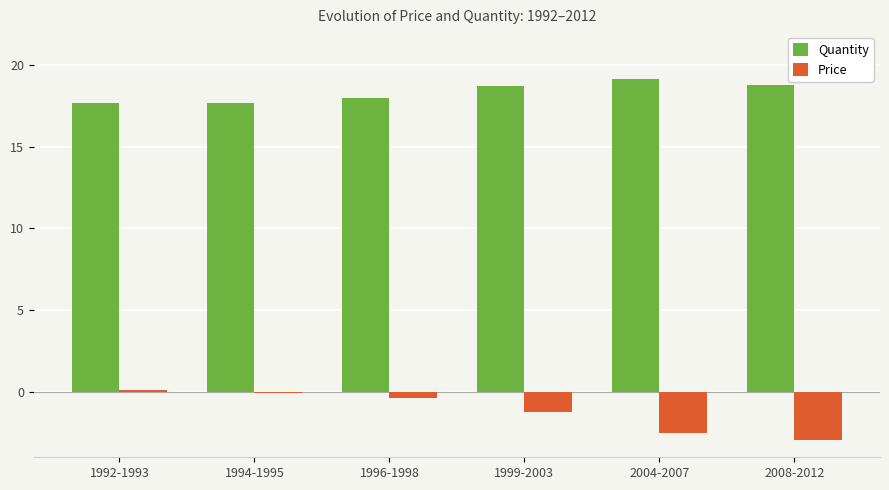

At how many categories does at least one series exceed 1?

6